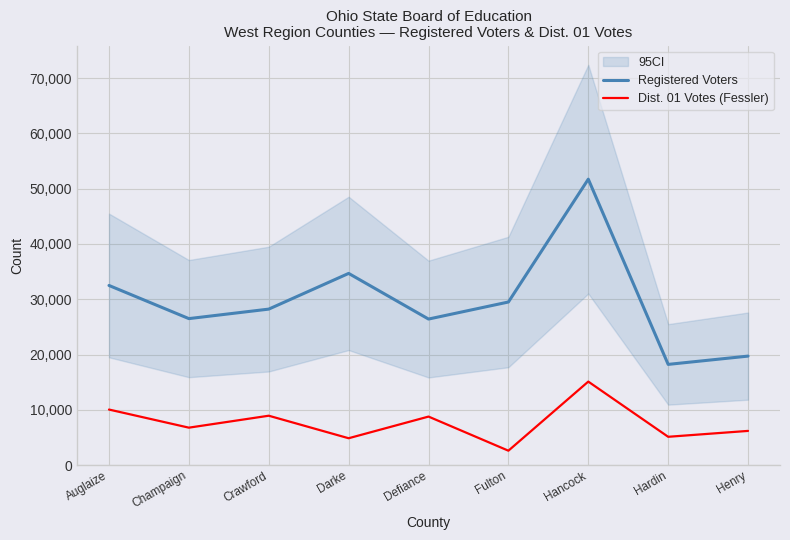

What is the label of the 1st point from the right?

Henry